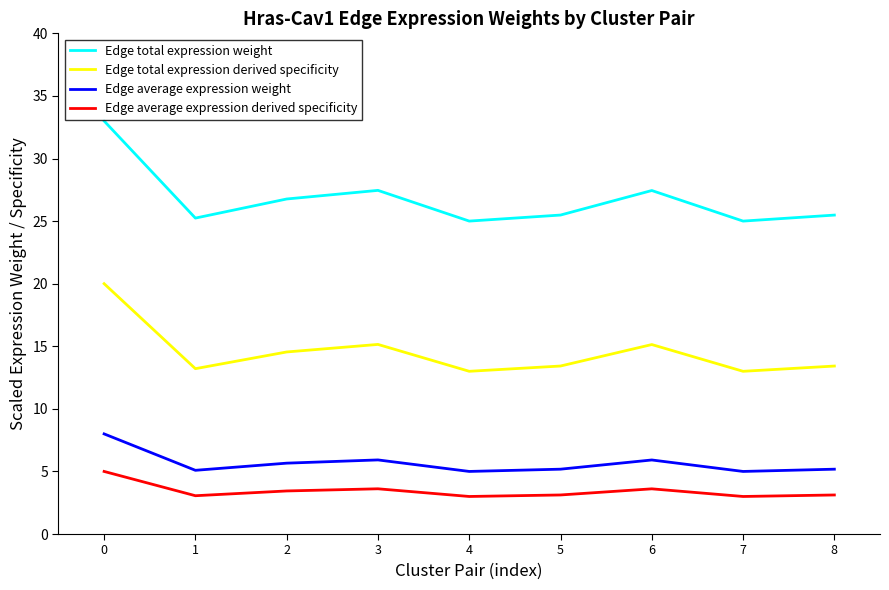

At how many categories does at least one series exceed 27?

3